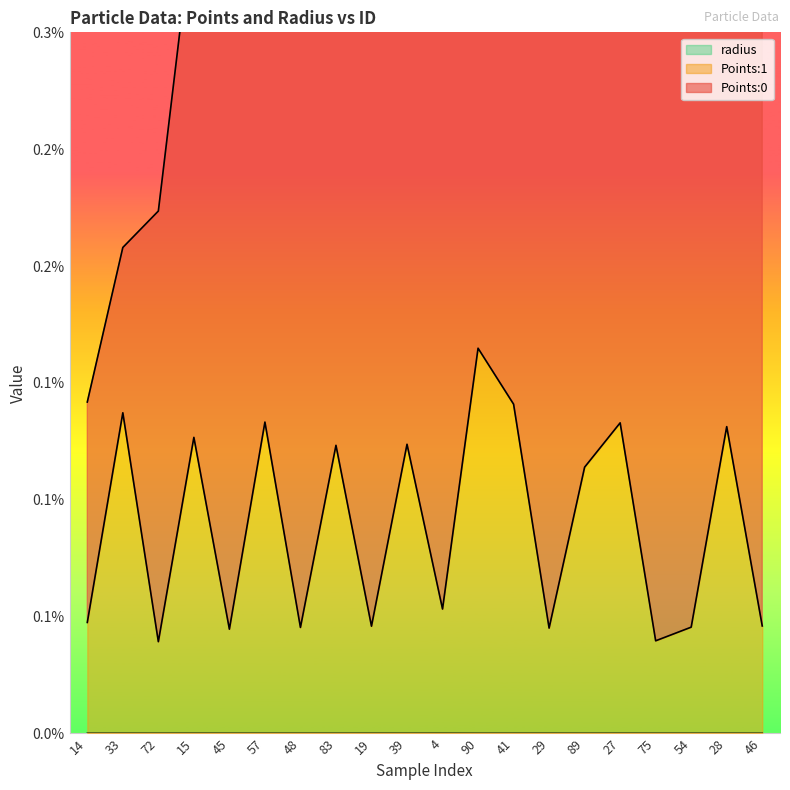

What position from the right is 41?

8